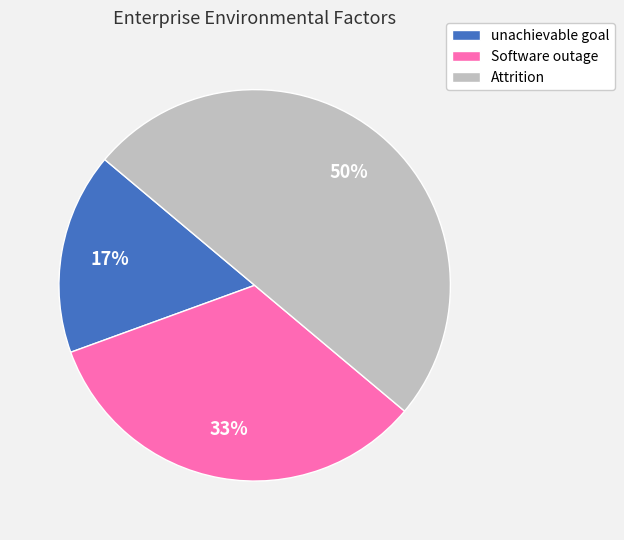

What is the ratio of the value at Attrition to the value at Software outage?

1.5